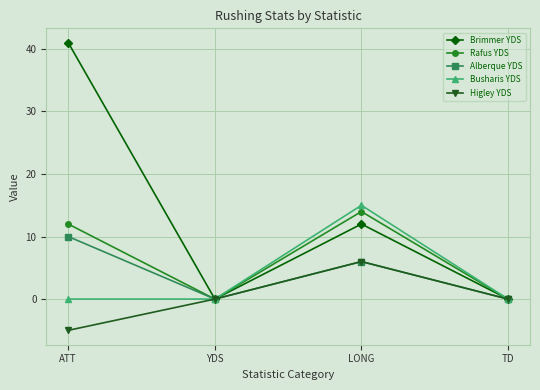

Where is the first local maximum for Alberque YDS?

LONG